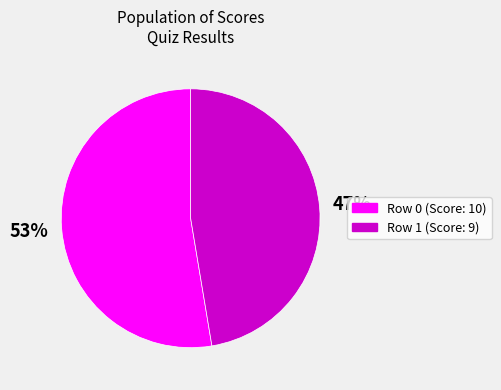

The Row 0 slice represents 66% of the pie. True or false?

False